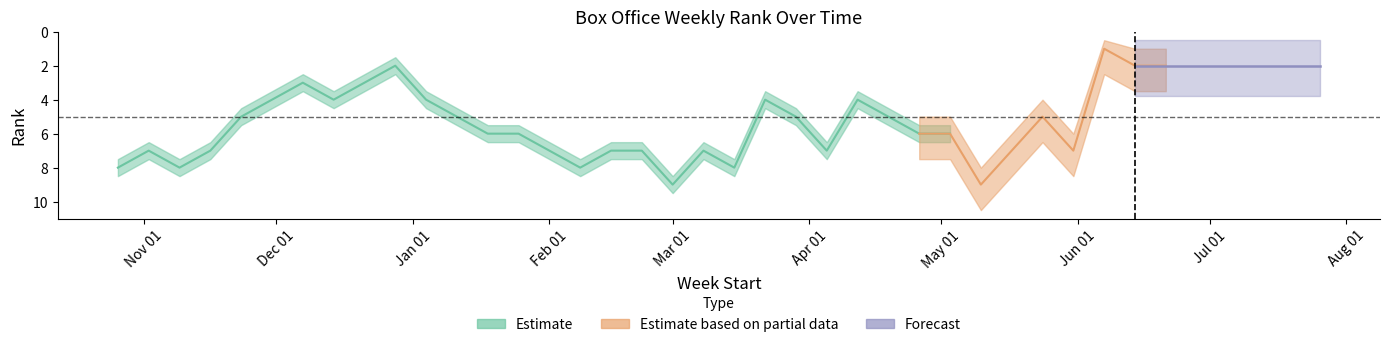

What is the label of the 38th point from the right?

2014-11-09